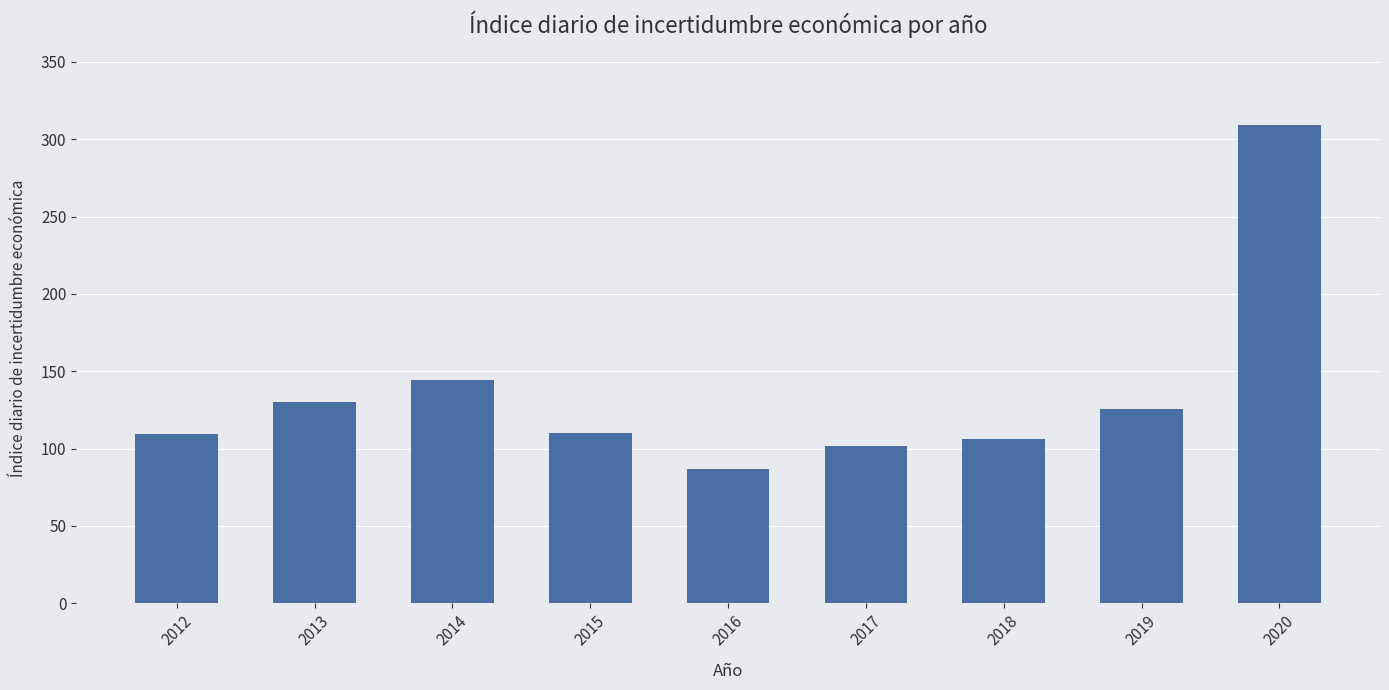

How many categories are shown in the chart?

9